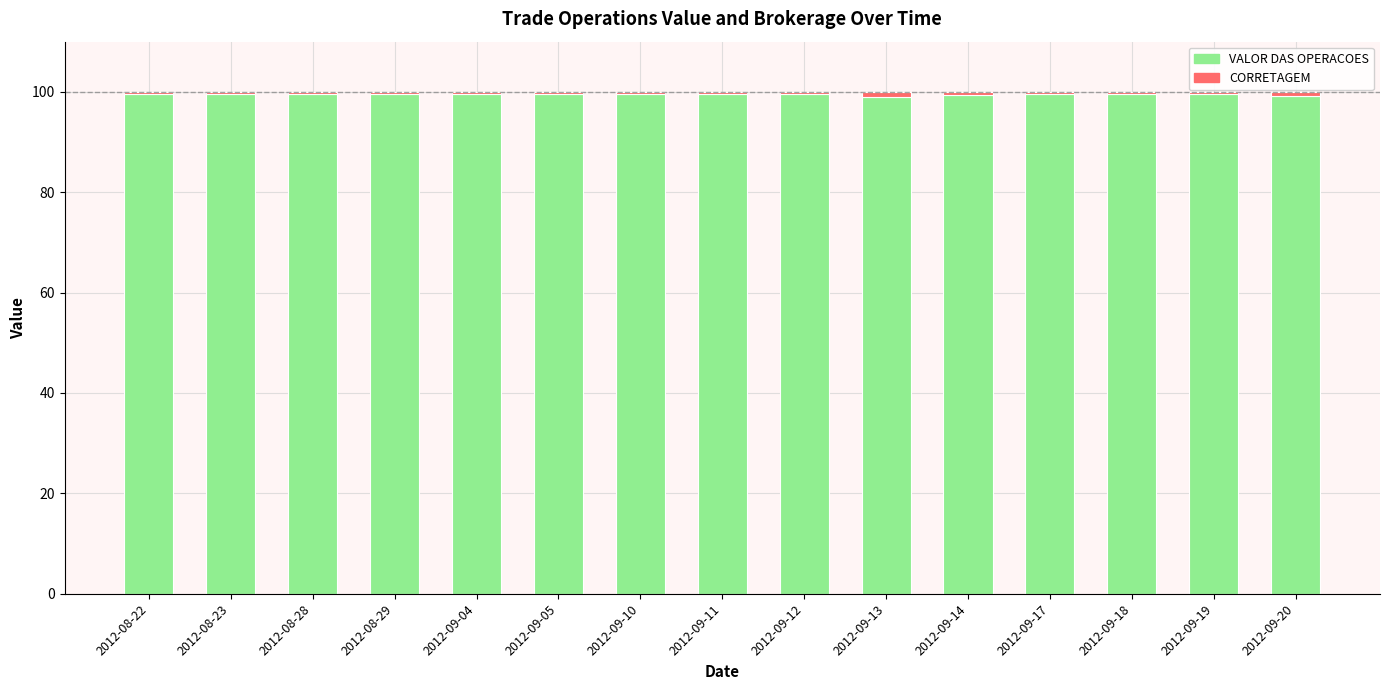

What is the minimum value for VALOR DAS OPERACOES?

99.0